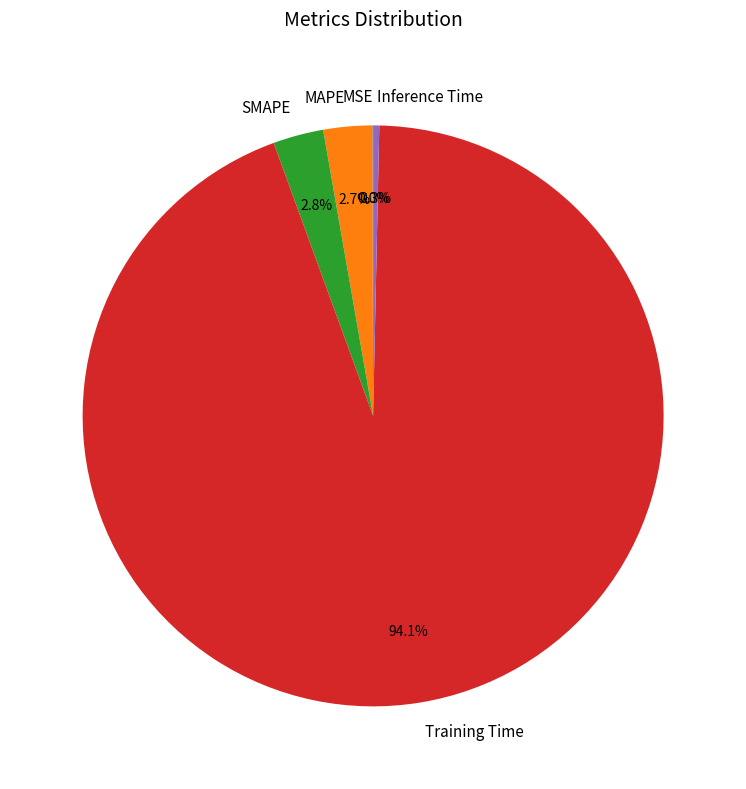

Which slice is the largest?

Training Time